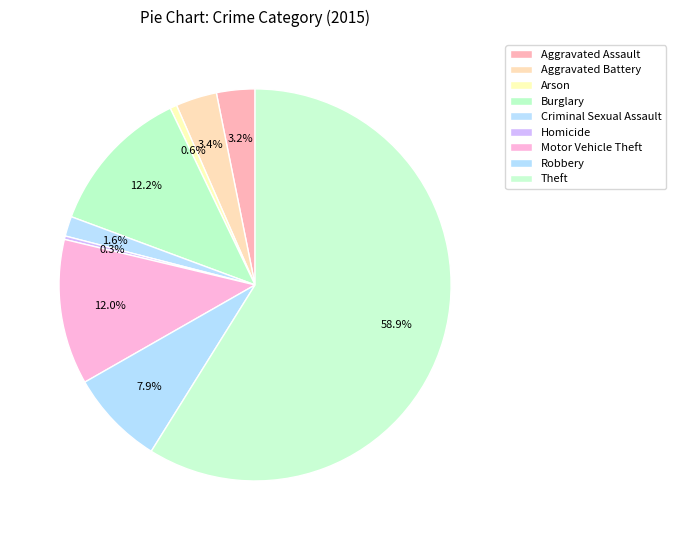

To the nearest percent, what portion does Aggravated Battery represent?

3%